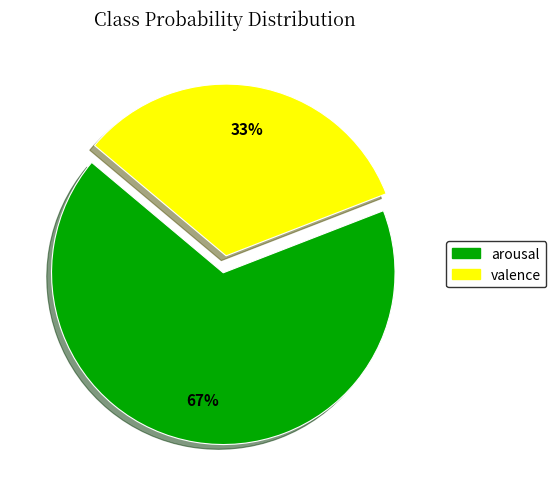

What is the majority slice?

arousal